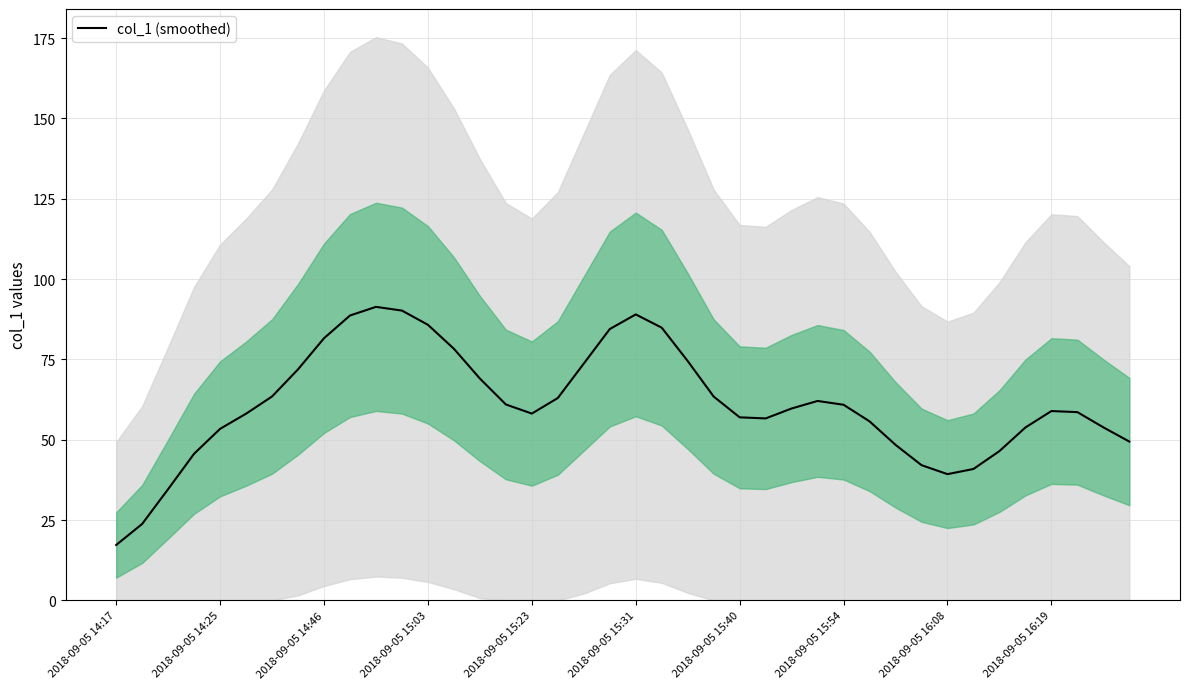

Which category has the lowest value across all series?

2018-09-05 14:17